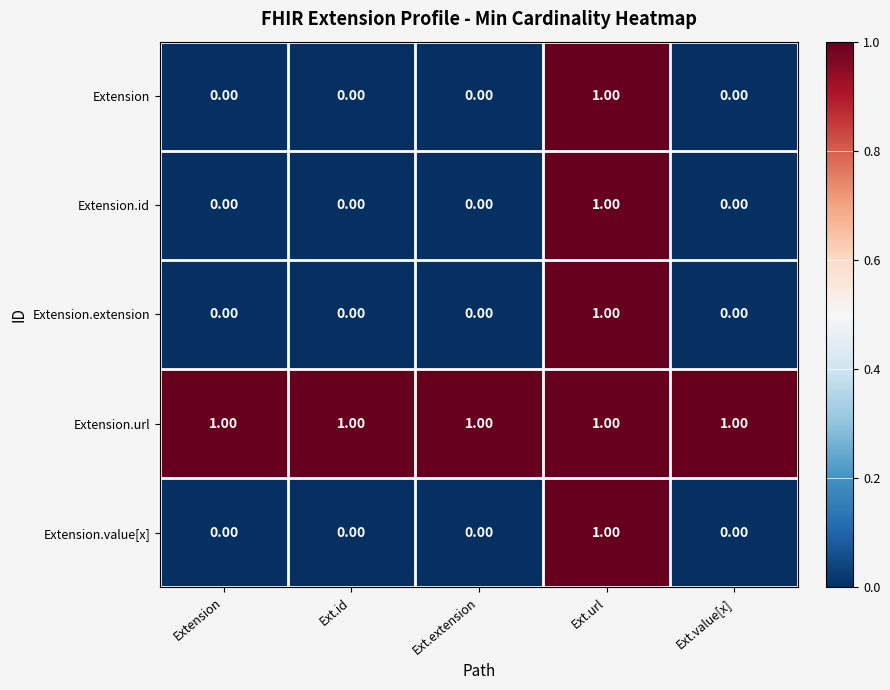

Which series has the largest total across all categories?

Extension.url